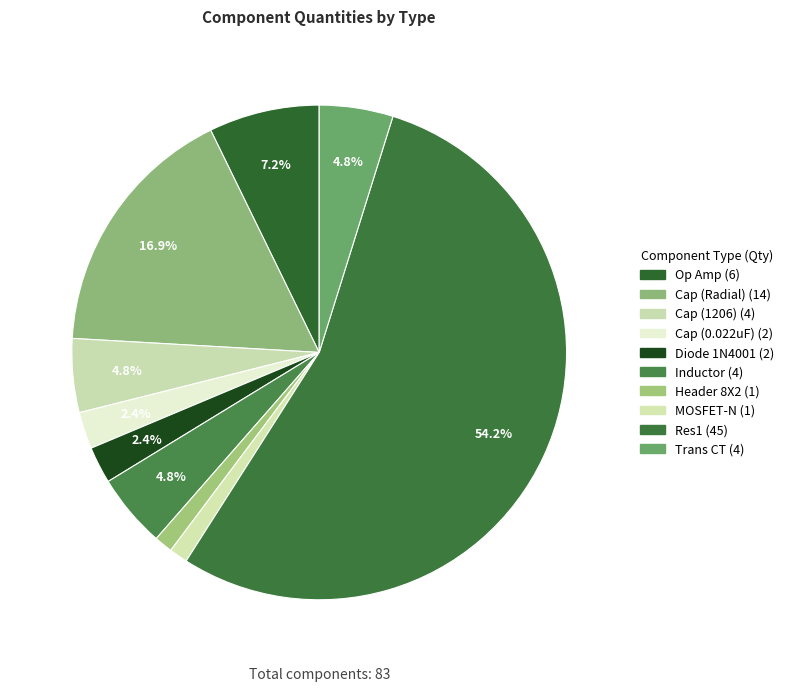

Does any single category account for the majority?

Yes